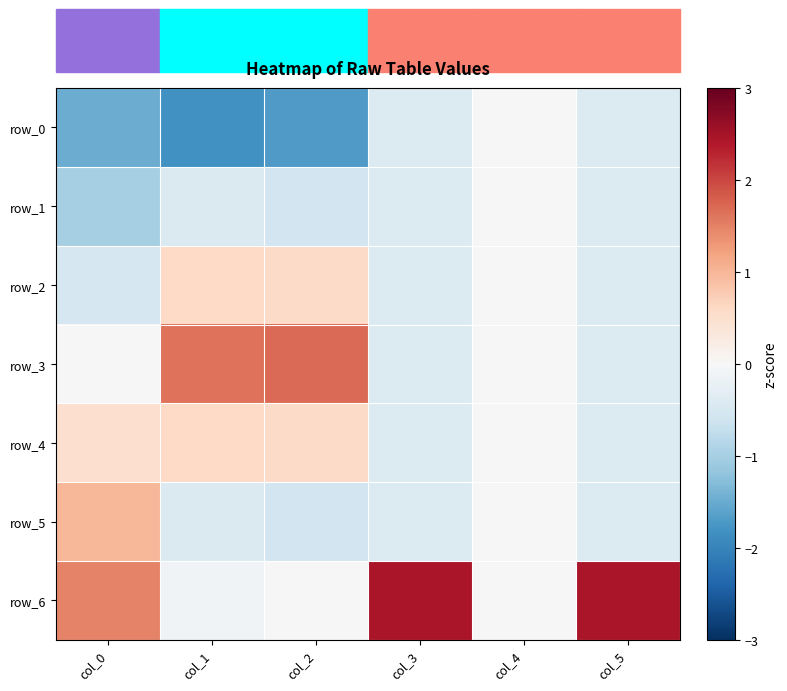

Which has a higher value, col_4 or col_3?

col_4